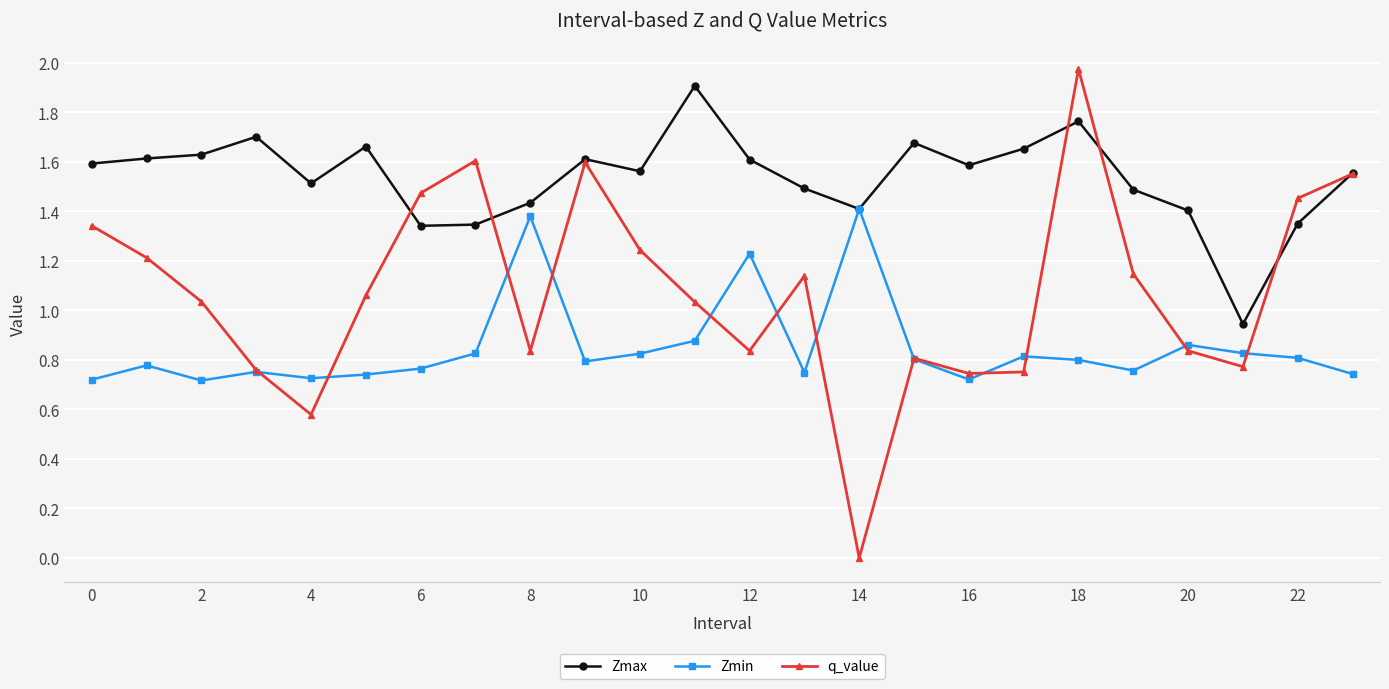

Rank the series by their average value, from lowest to highest.

Zmin, q_value, Zmax